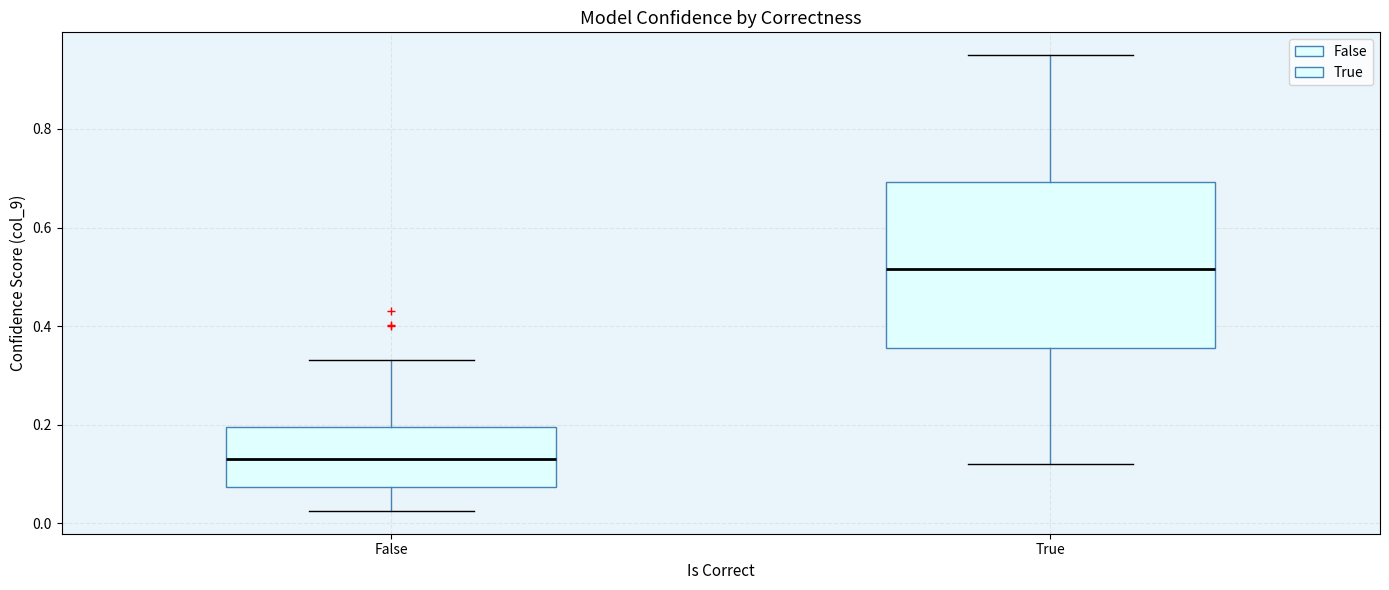

Where is the lower edge of the box for False on the y-axis? The values are not printed on the chart, so give them approximately, as read against the axis.

0.08